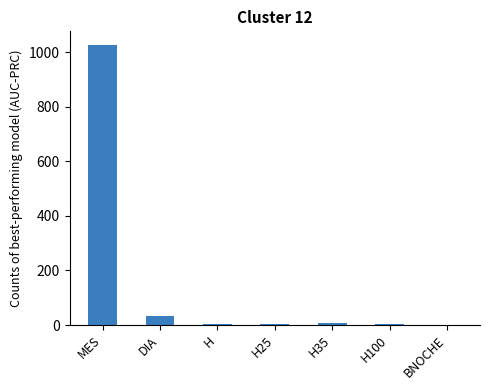

What is the ratio of the value at H35 to the value at H25?

1.1